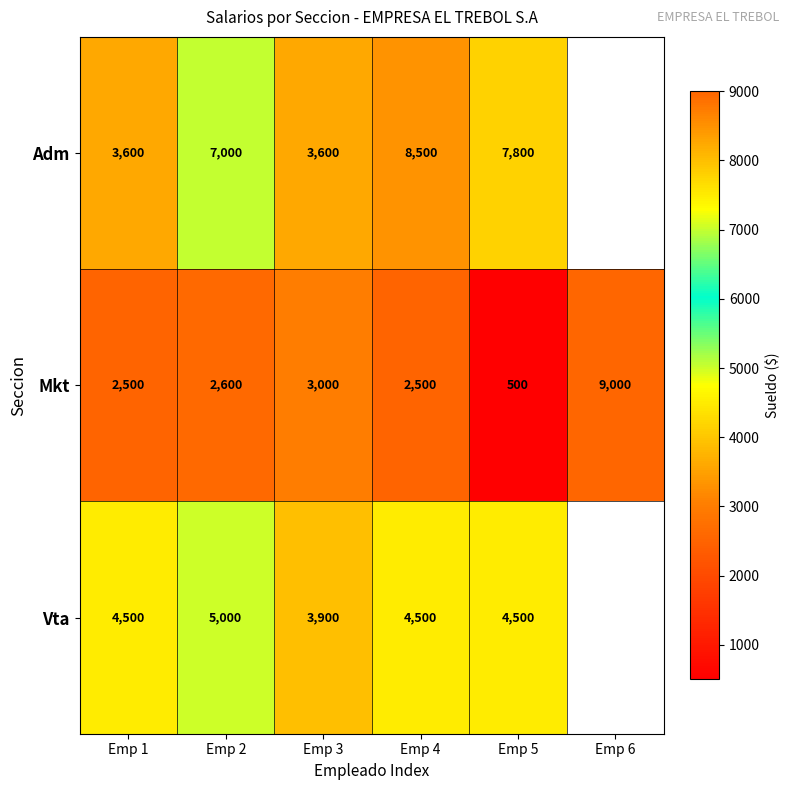

Which category has the lowest value across all series?

Emp 5